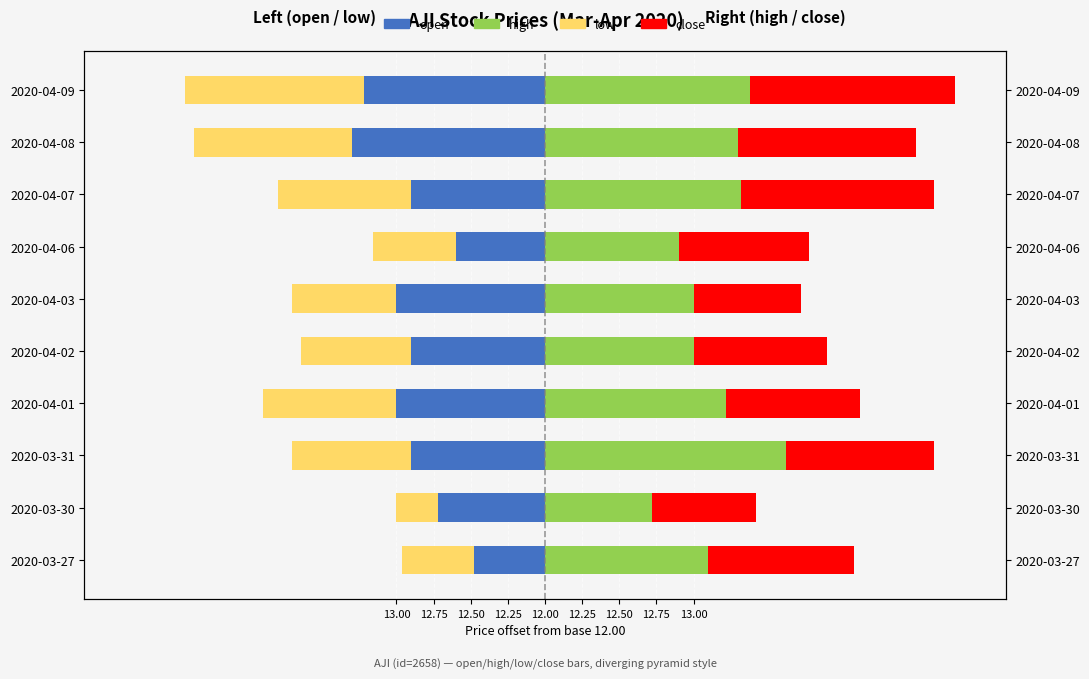

True or false: high has a value of 1.4 at 2020-04-09.

True